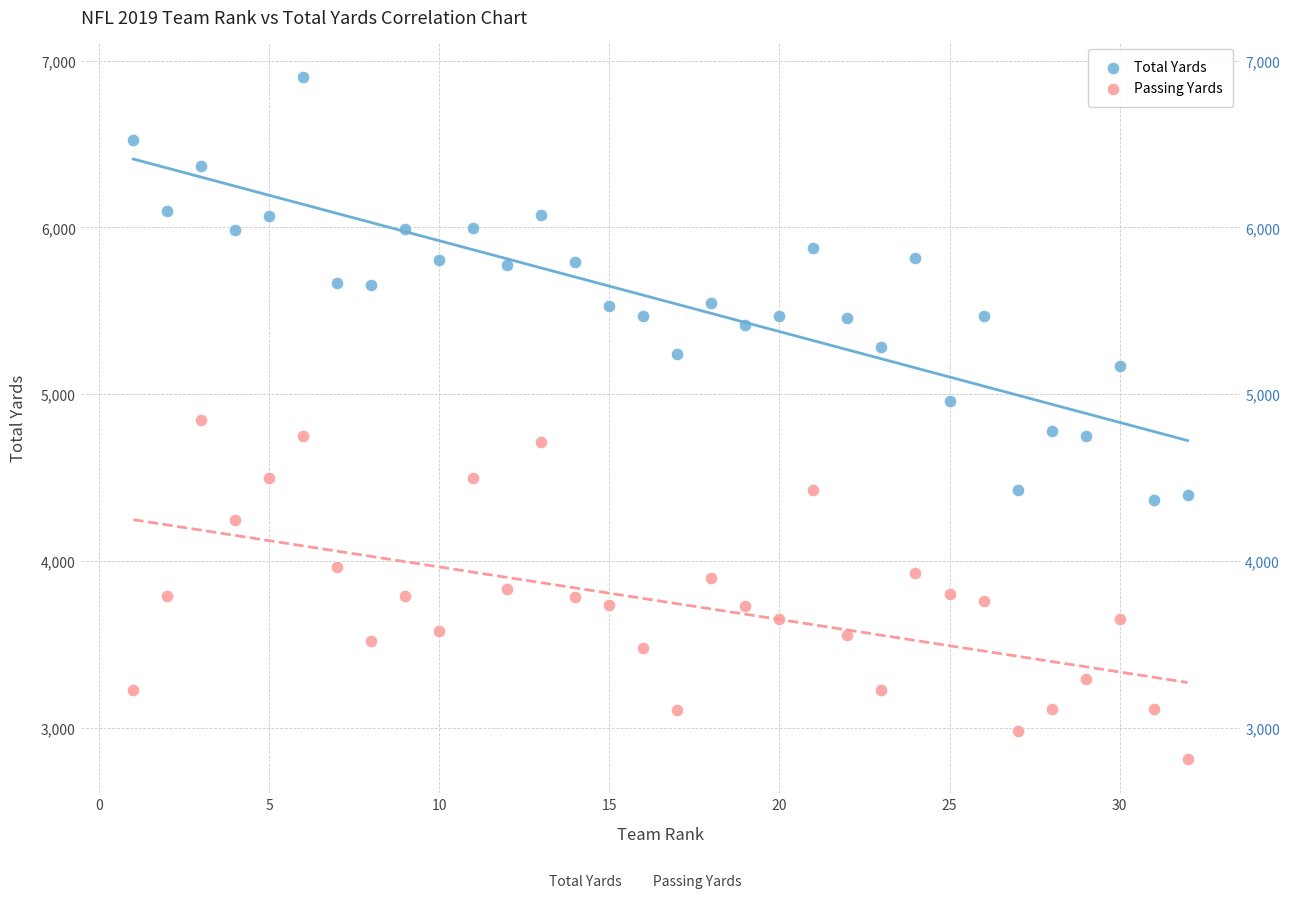

Across all data points, what is the range of X values (max minus min)?

31